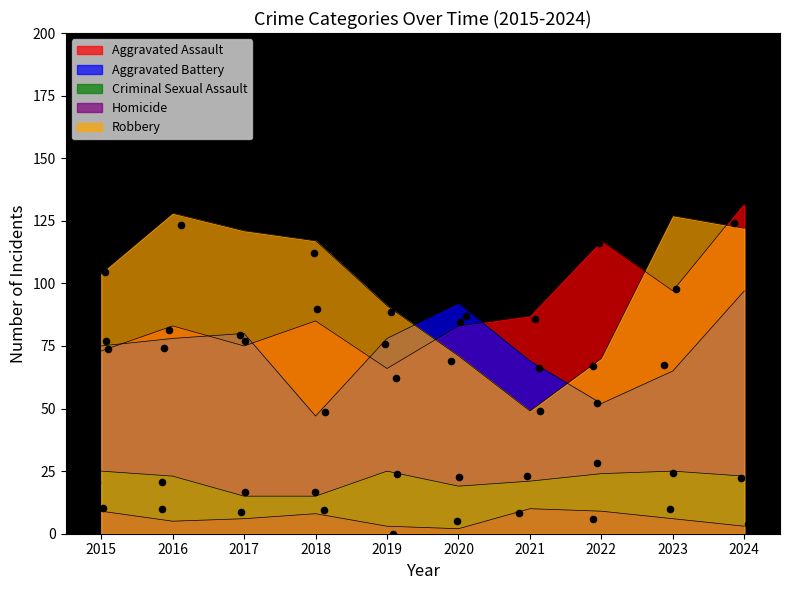

At which category is the sum across all series the highest?

2024